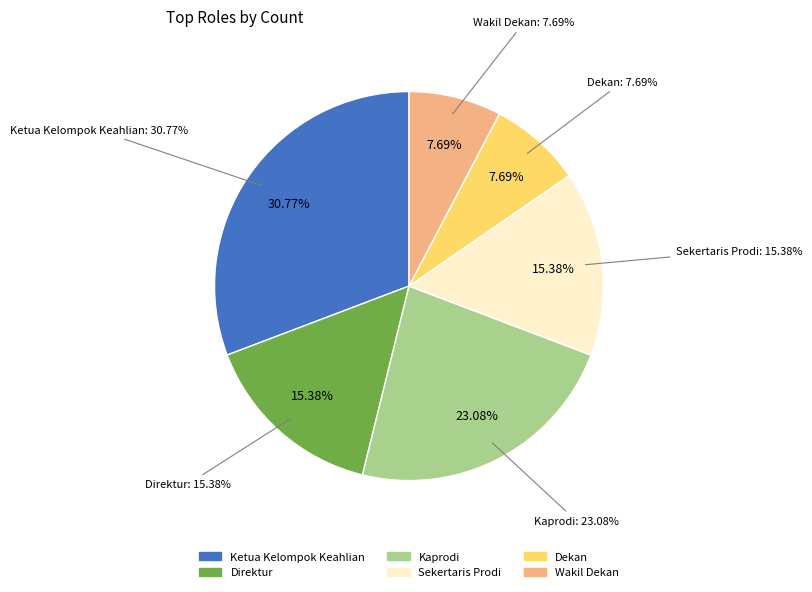

Combined, what portion of the pie is Sekertaris Prodi and Wakil Dekan?

23.1%